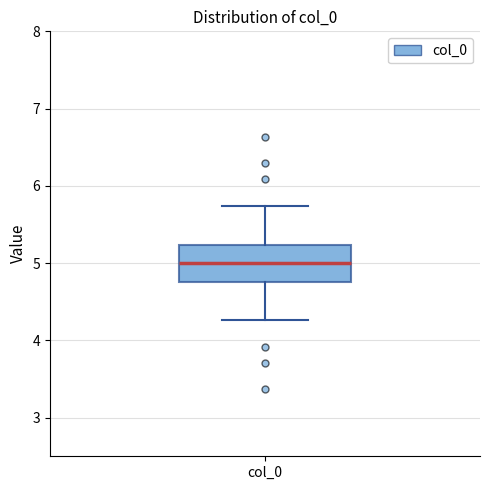

Read this box plot against the y-axis: the position of the median line, the range covered by the box, and the ends of both whiskers. The values are not printed on the chart, so give them approximately, as read against the axis.

median 5.0, box 4.8 to 5.2, whiskers 4.3 to 5.7